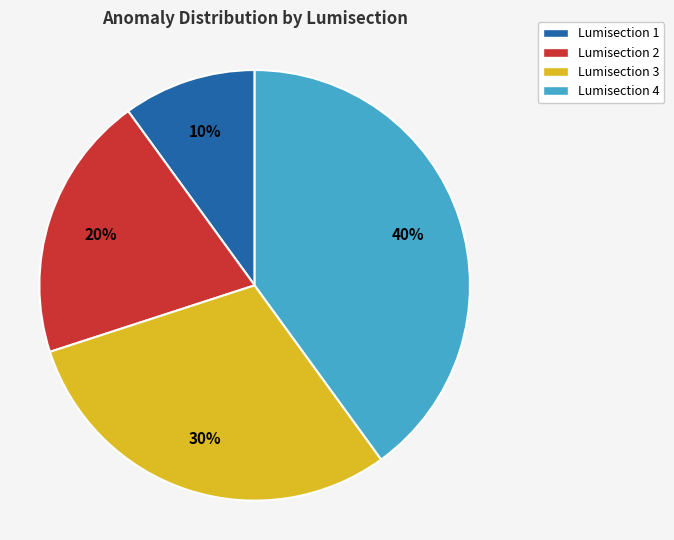

Do Lumisection 1 and Lumisection 2 together represent more than half of the pie?

No